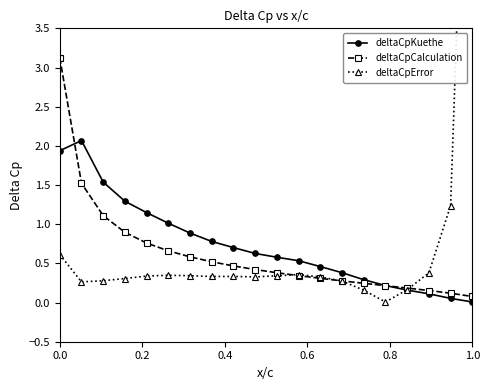

Is the value of deltaCpKuethe at 18 greater than the value of deltaCpError at 14?

No